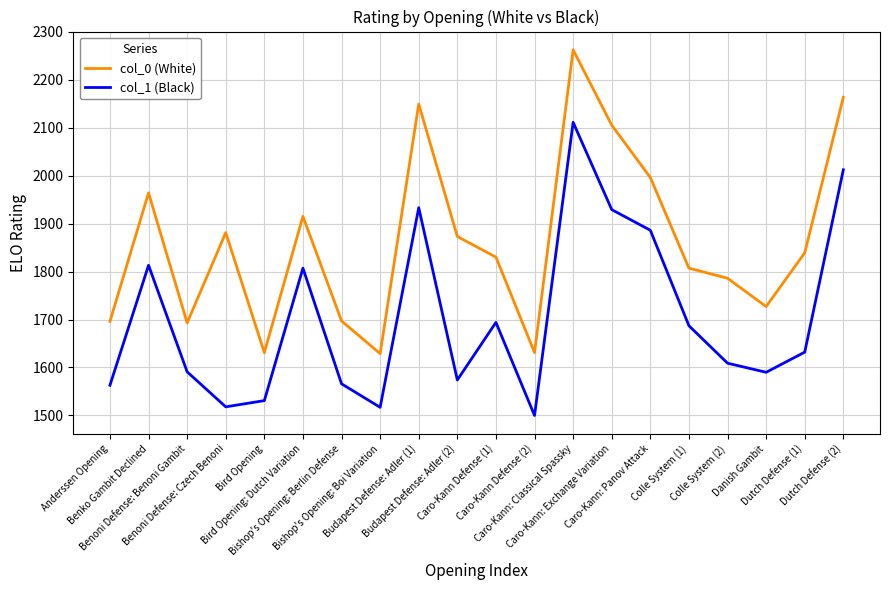

Rank the series by their average value, from lowest to highest.

col_1 (Black), col_0 (White)